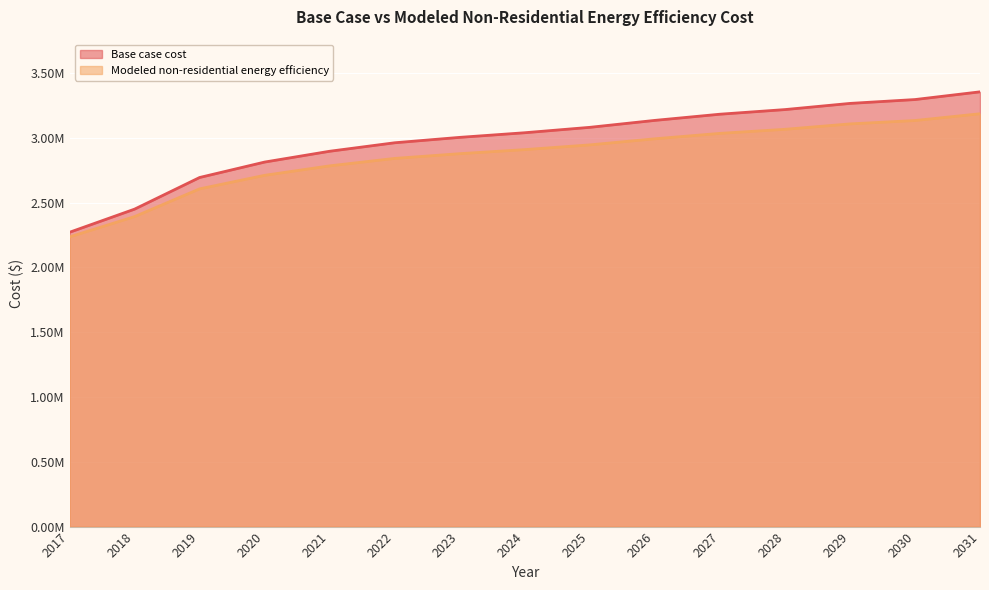

Reading left to right, extract all data points from this chart.

Base case cost: 2017=2271533.9	2018=2450183.8	2019=2694338.6	2020=2813438.5	2021=2896808.5	2022=2962313.4	2023=3003998.4	2024=3039728.3	2025=3081413.3	2026=3135008.3	2027=3182648.2	2028=3218378.2	2029=3266018.2	2030=3295793.1	2031=3355343.1
Modeled non-residential energy efficiency: 2017=2235894.4	2018=2392528.7	2019=2606595.7	2020=2711018.6	2021=2784114.6	2022=2841547.2	2023=2878095.2	2024=2909422.0	2025=2945970.1	2026=2992960.4	2027=3034729.5	2028=3066056.4	2029=3107825.5	2030=3133931.3	2031=3186142.7